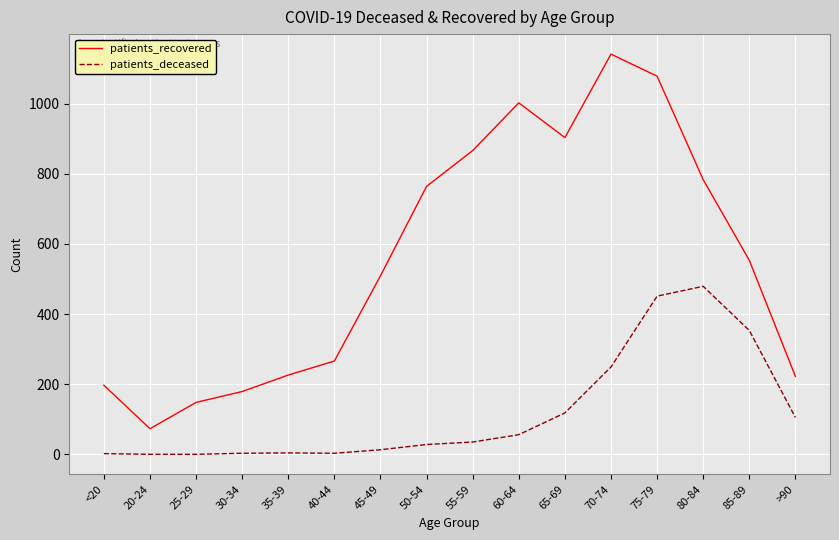

List the series in order of their overall mean, highest first.

patients_recovered, patients_deceased